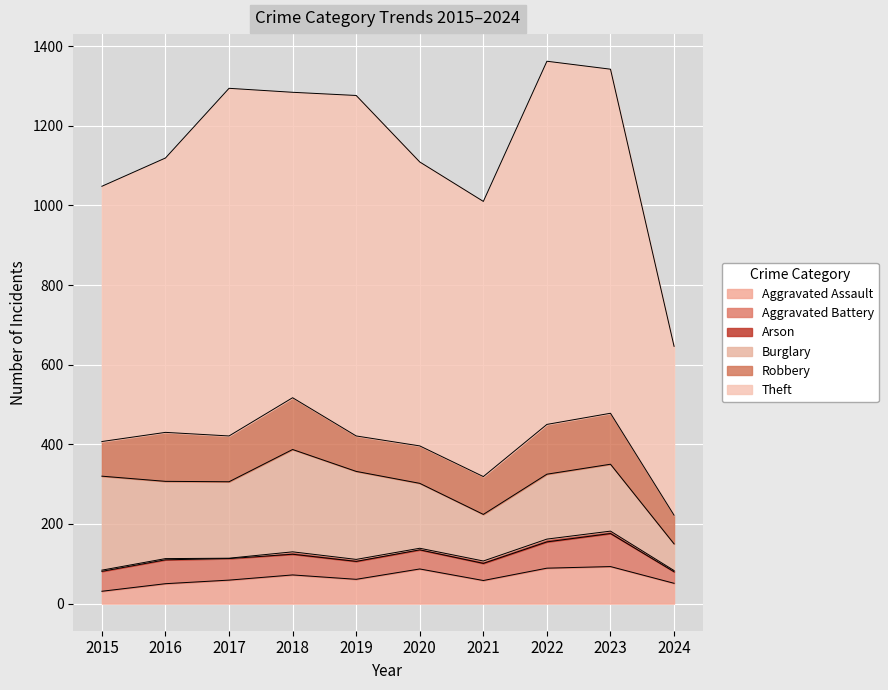

What is the maximum value for Burglary?

257